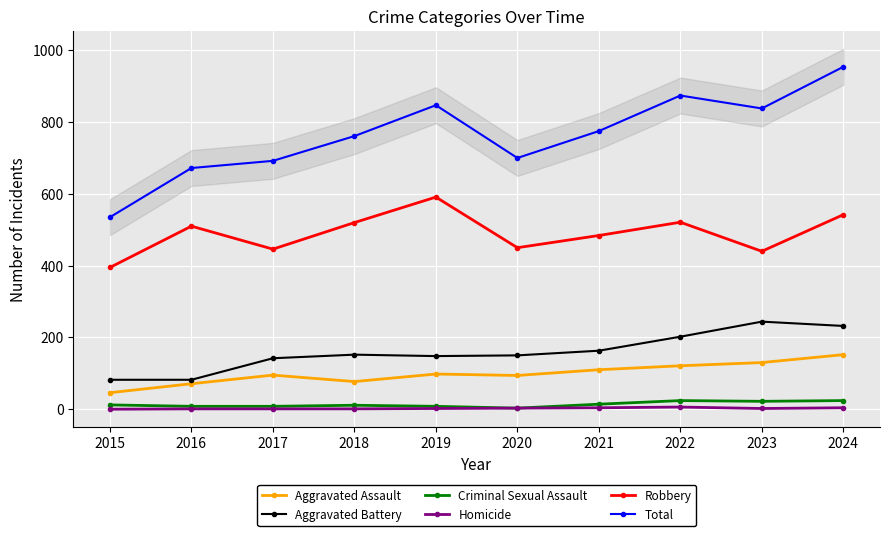

Which series has the largest total across all categories?

Total